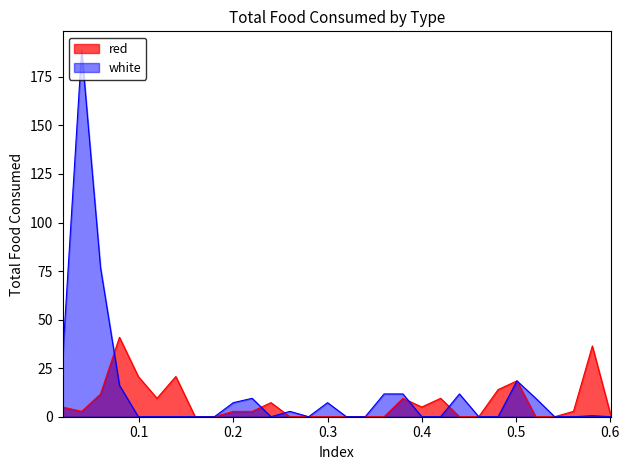

Count the number of data series in this chart.

2